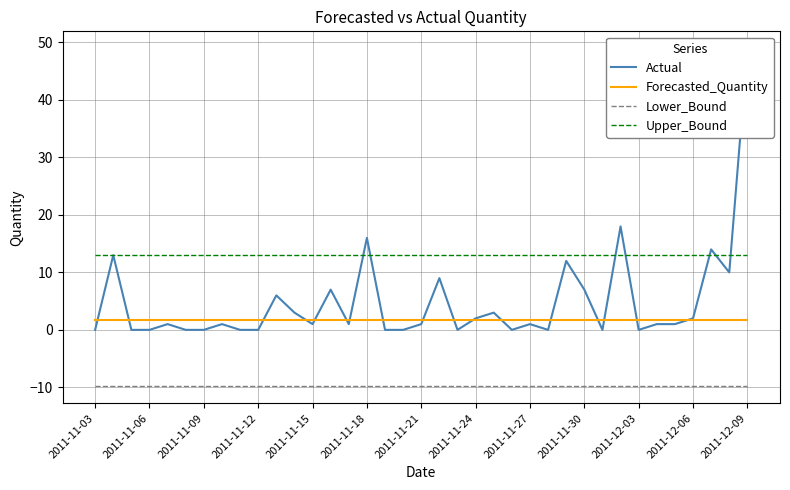

In Actual, how many points are higher than both neighbors (excluding endpoints)?

12